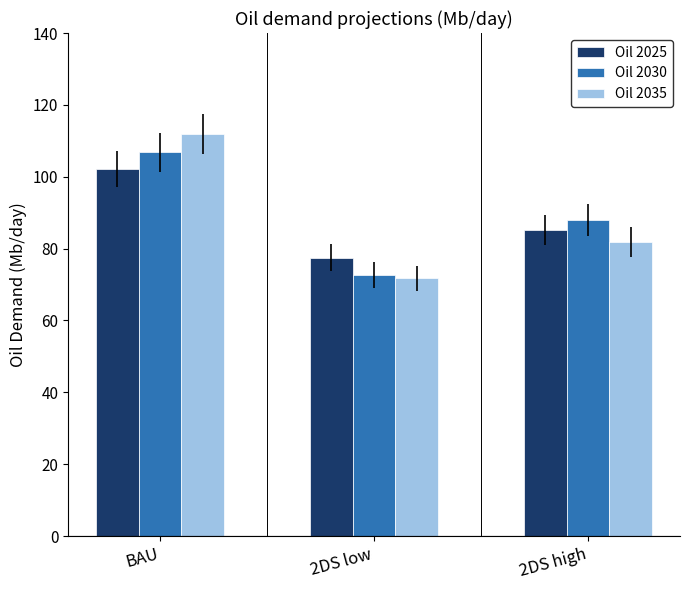

At how many categories does at least one series exceed 99?

1